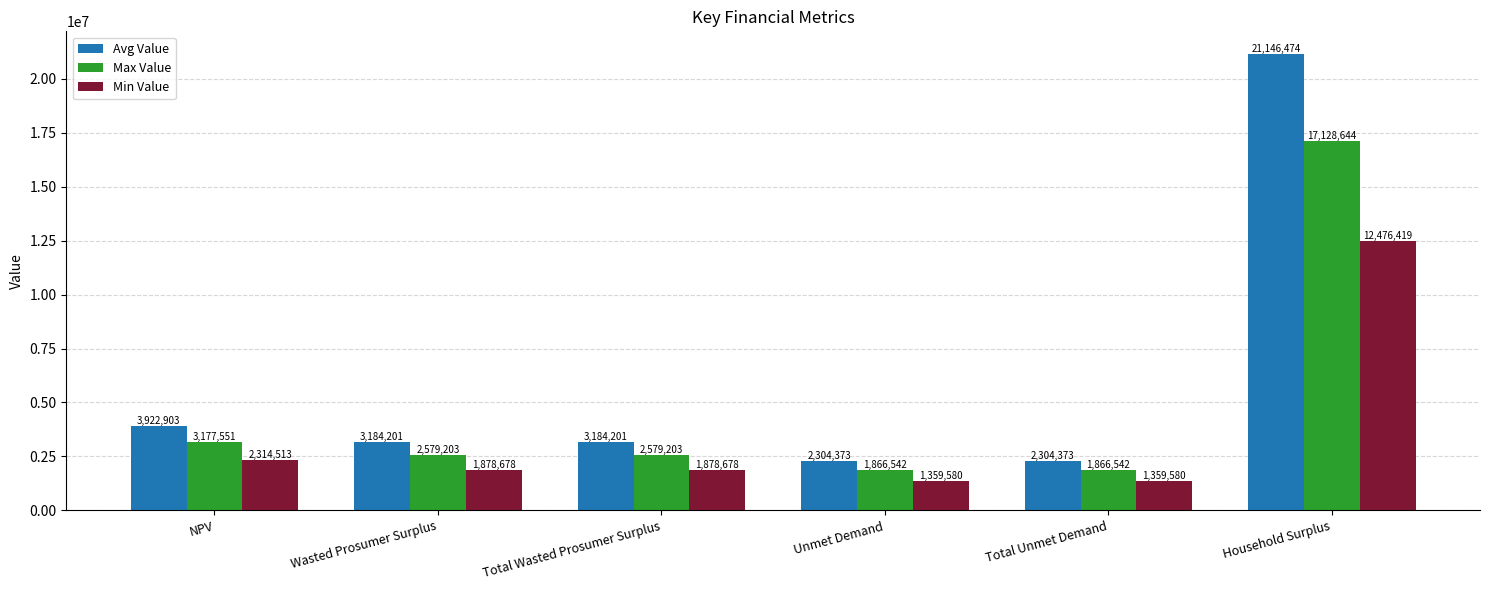

At which label is Min Value closest to 6918000?

NPV